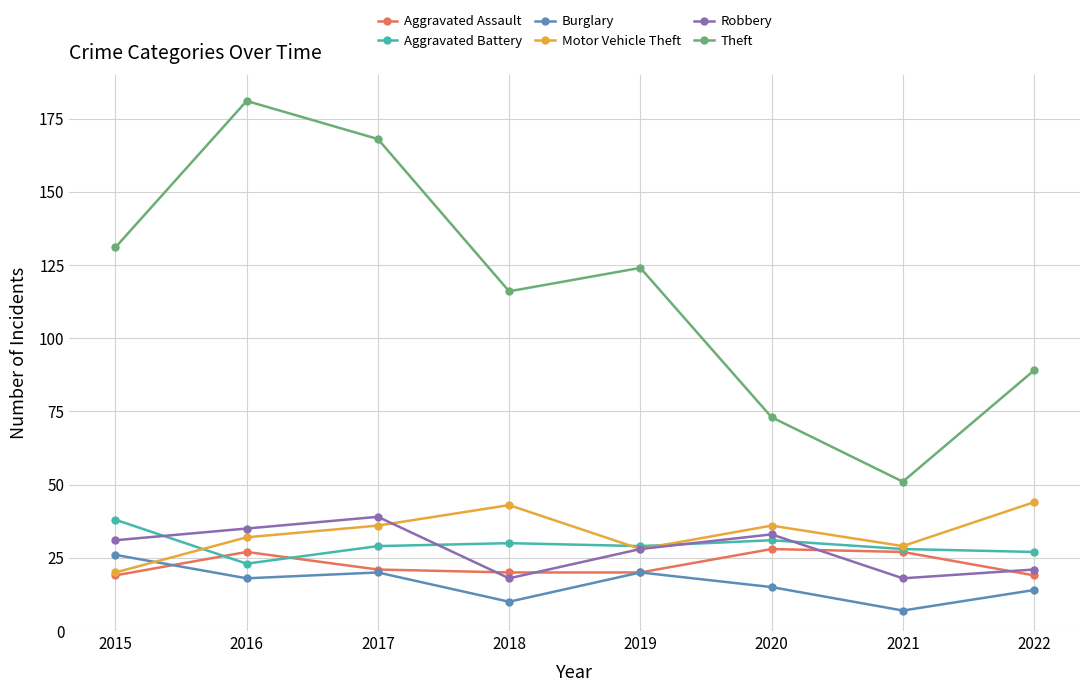

What is the difference between the maximum and minimum values in the Motor Vehicle Theft series?

24